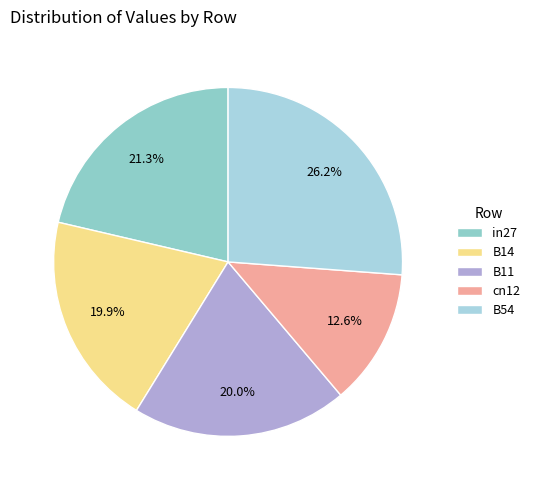

To the nearest percent, what is the combined percentage of B11 and cn12?

33%